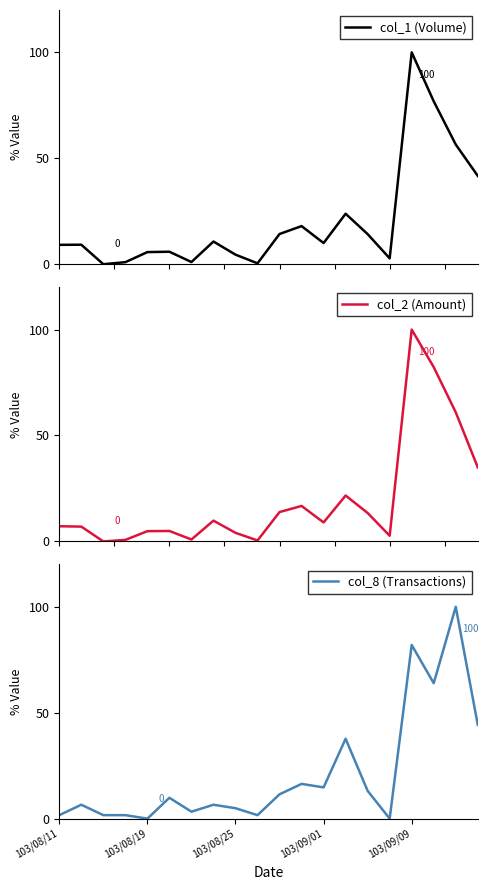

What is the maximum value for col_8 (Transactions)?

100.0